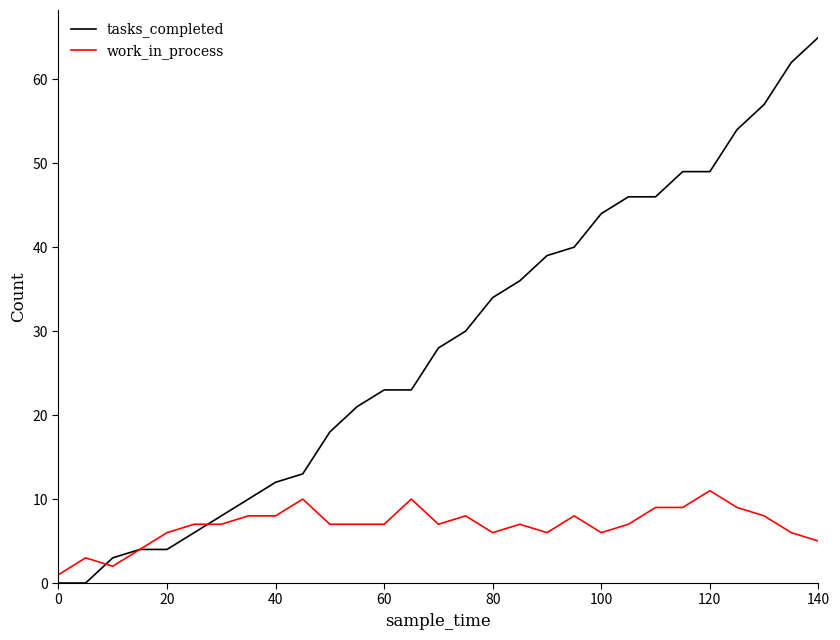

Which series has the widest spread of values?

tasks_completed